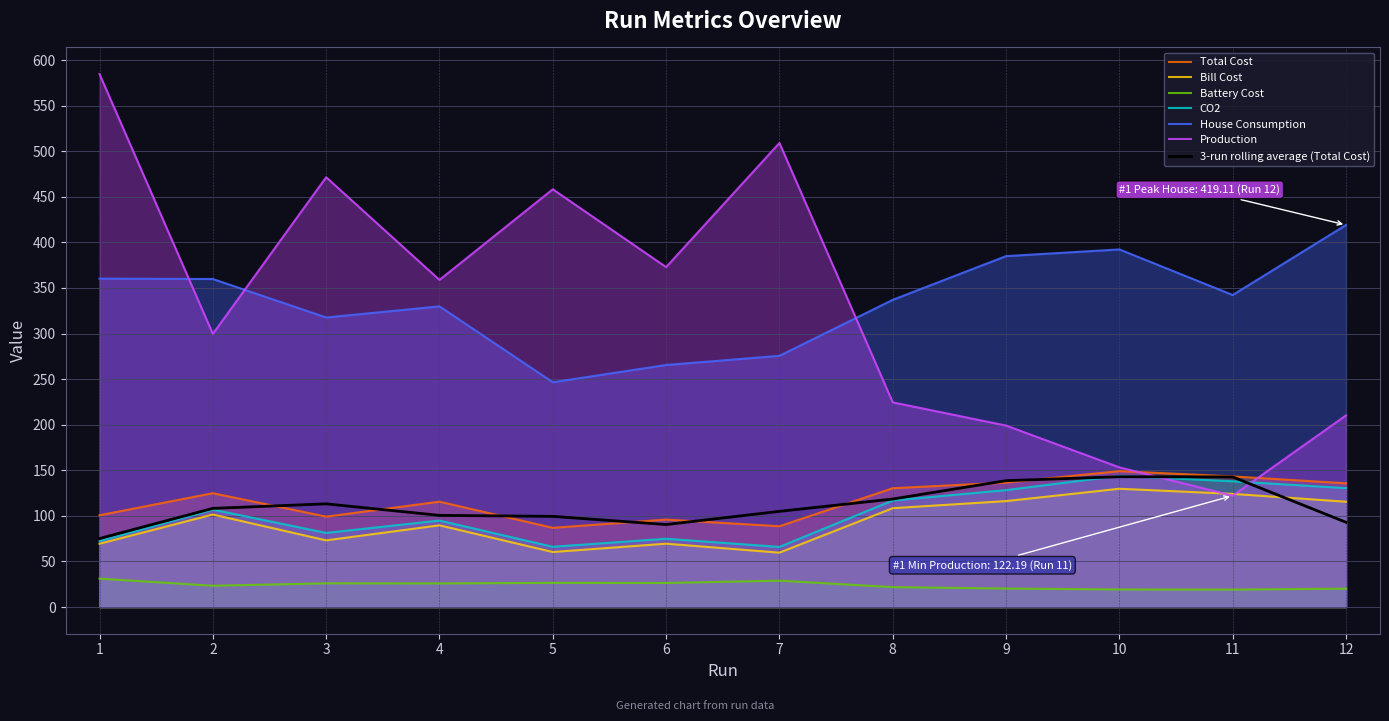

What is the value of the House Consumption point at the 3rd from the left?

317.6